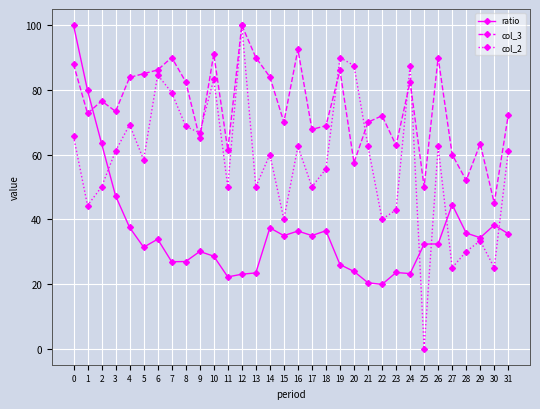

List the series in order of their overall mean, lowest first.

ratio, col_2, col_3